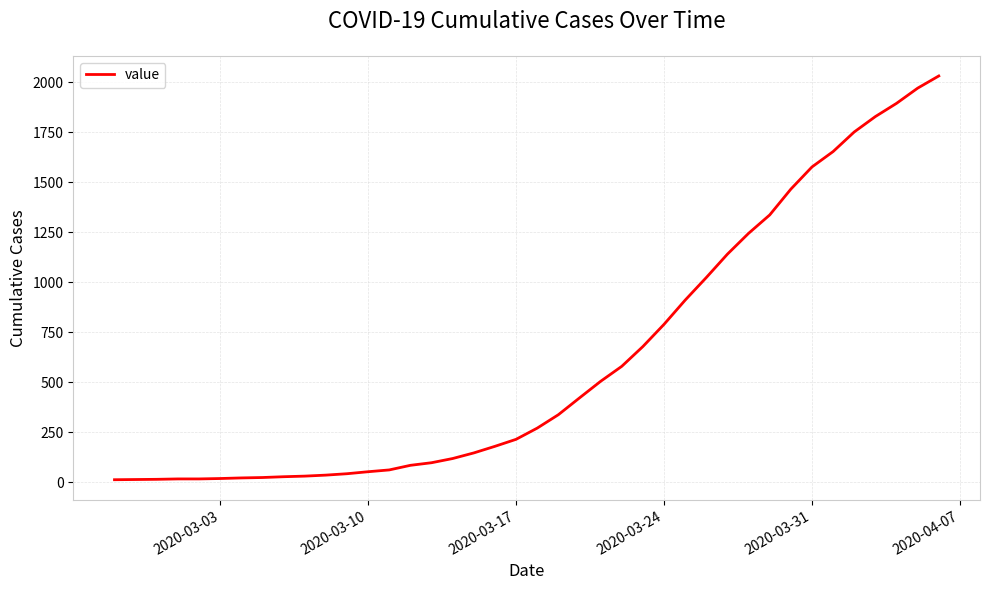

What is the maximum value shown in the chart?

2032